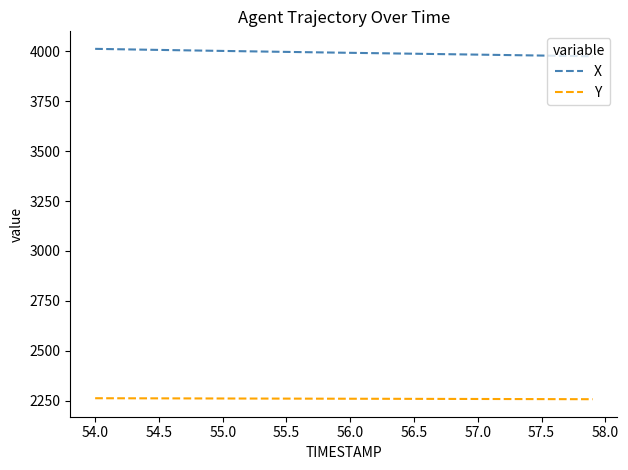

What is the lowest value of the Y series?

2258.3